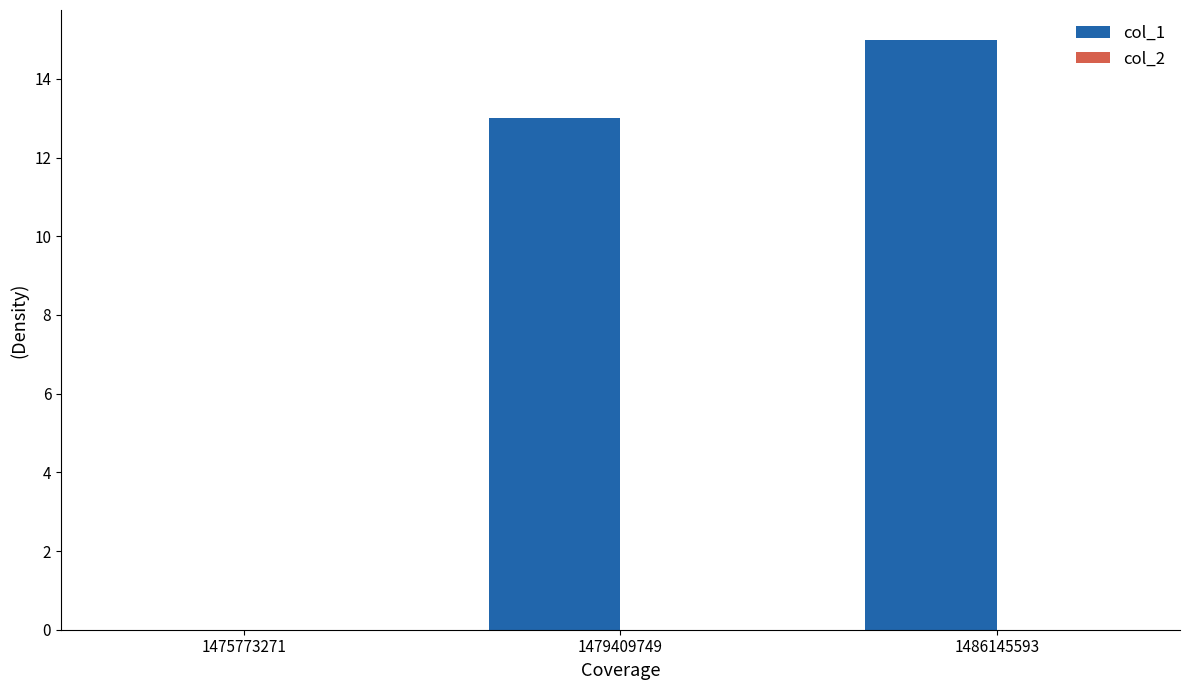

At which label is the value closest to 7?

1479409749